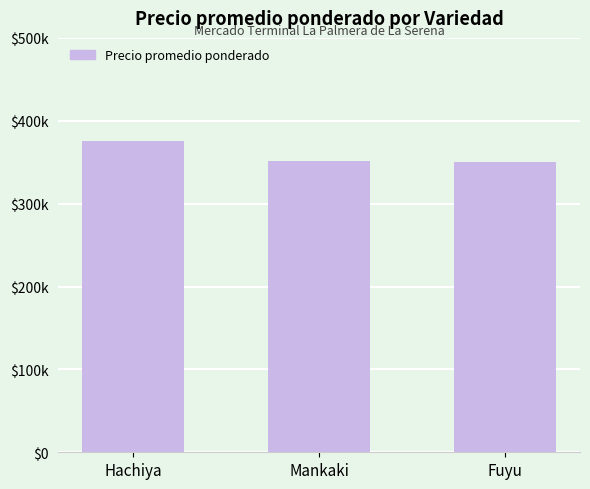

Which label corresponds to the largest value in the chart?

Hachiya